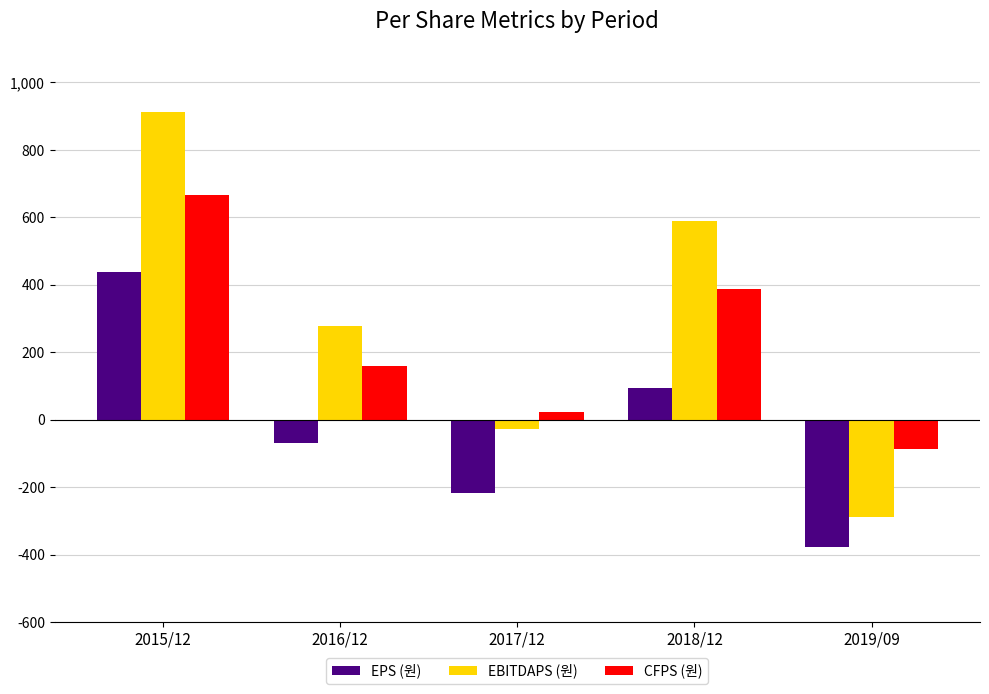

Rank the categories by EBITDAPS (원) value from lowest to highest.

2019/09, 2017/12, 2016/12, 2018/12, 2015/12